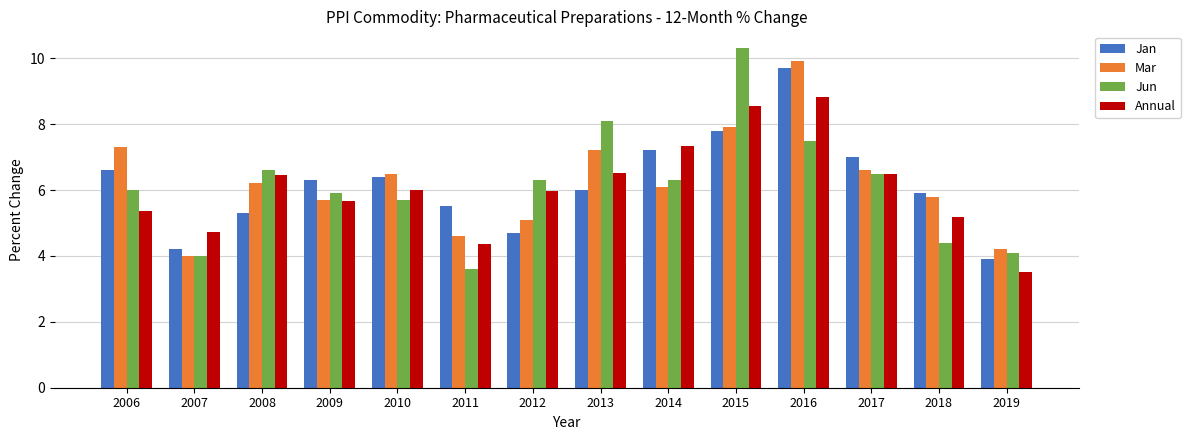

Count the number of categories in the chart.

14